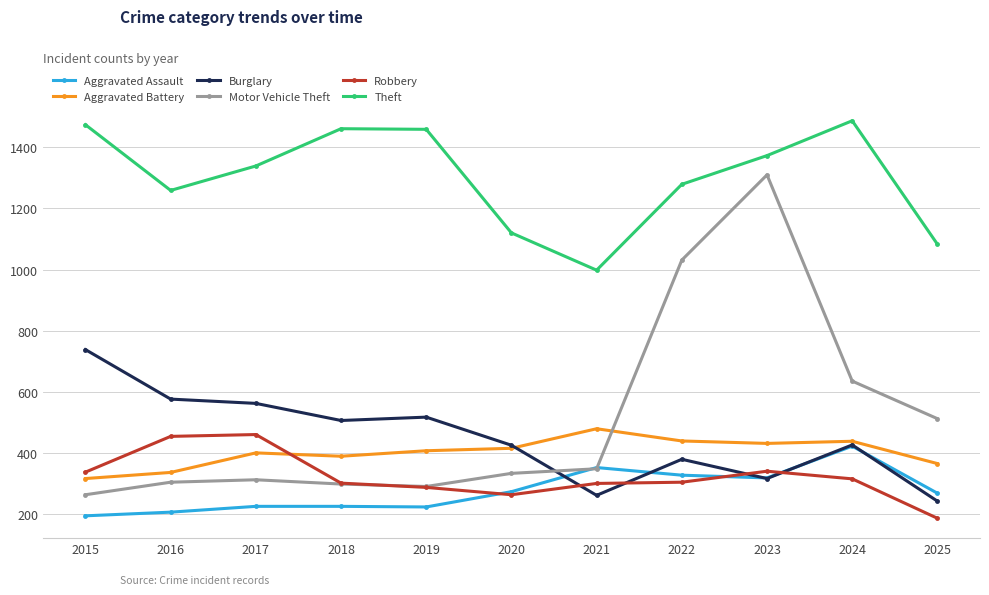

True or false: Burglary and Theft cross at least once.

False